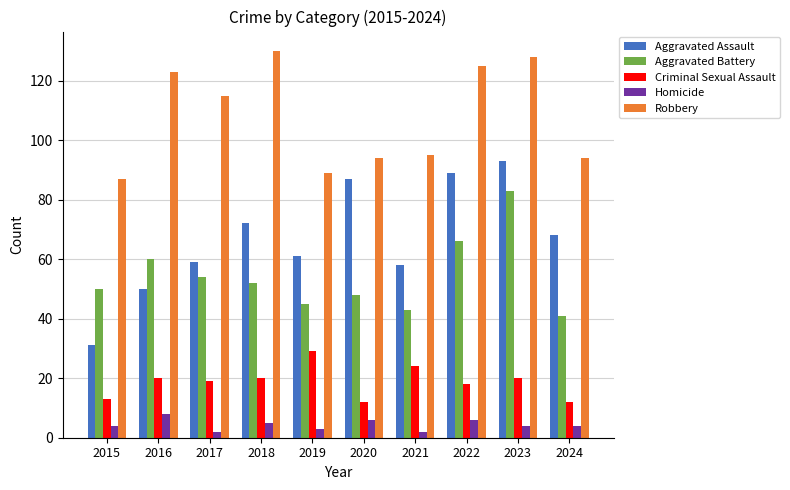

What is the difference between the maximum and second lowest values in the Criminal Sexual Assault series?

17